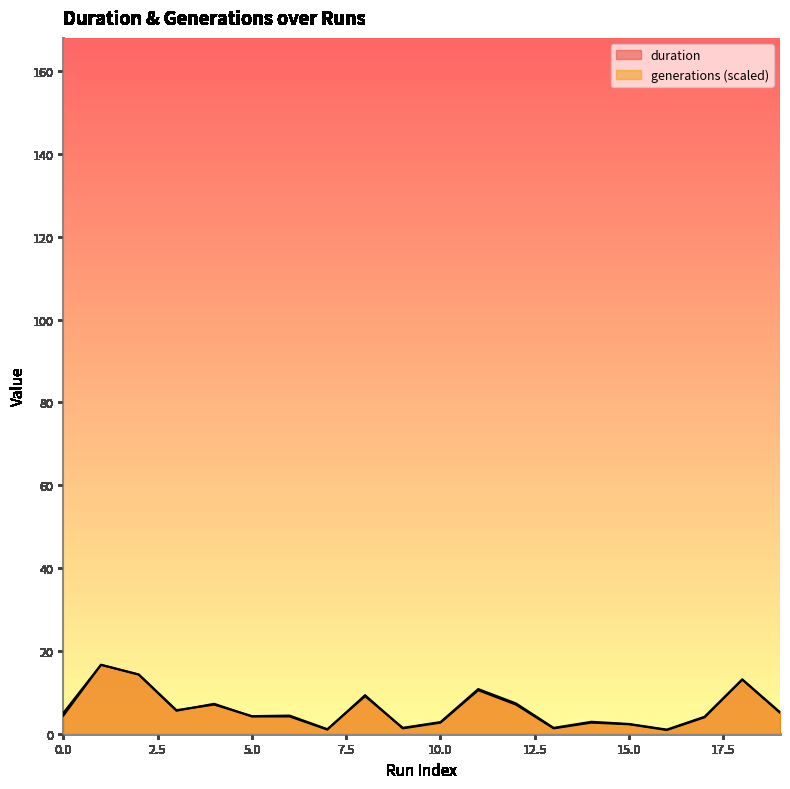

What is the minimum value shown in the chart?

0.9